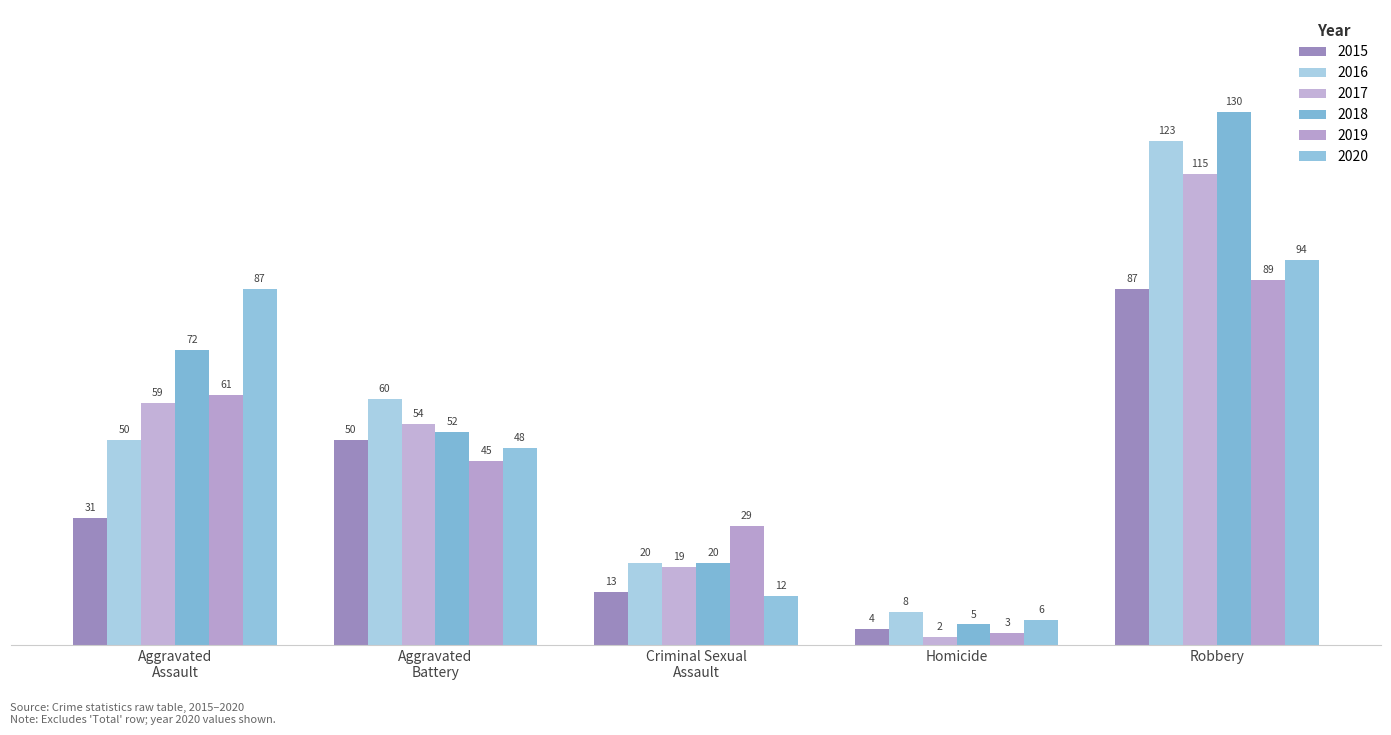

Reading right to left, list all the values displayed in this chart.

2015: 87	4	13	50	31
2016: 123	8	20	60	50
2017: 115	2	19	54	59
2018: 130	5	20	52	72
2019: 89	3	29	45	61
2020: 94	6	12	48	87